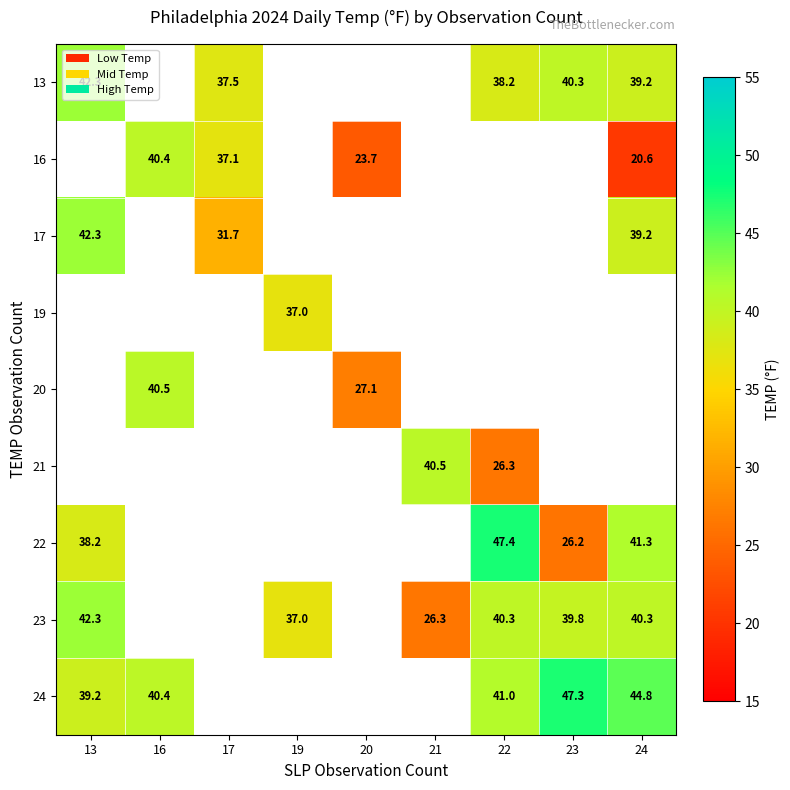

True or false: 19 has a value of 37.0 at 19.

True